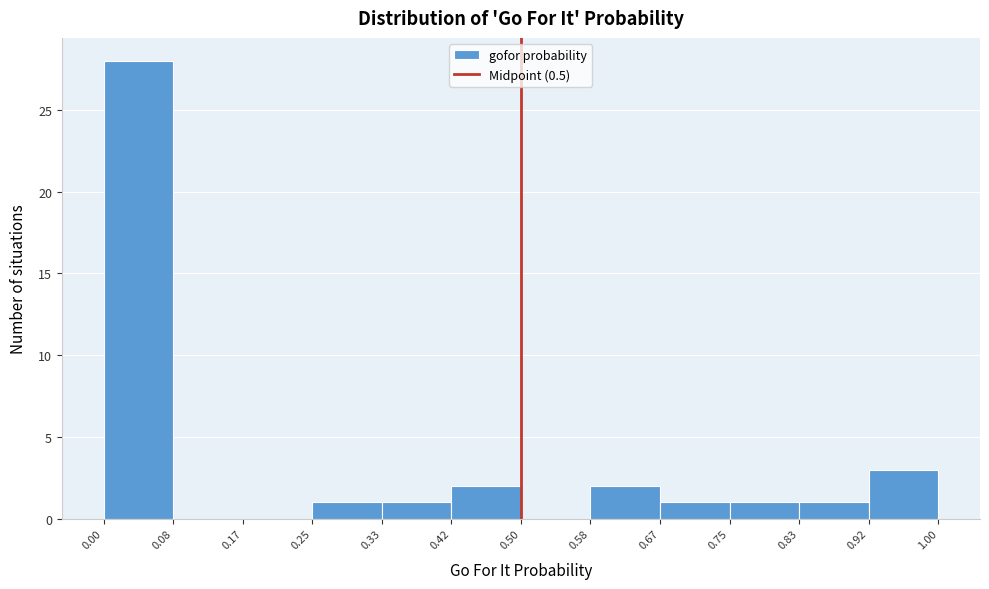

Which range on the x-axis has the tallest bar?

0.00 to 0.08